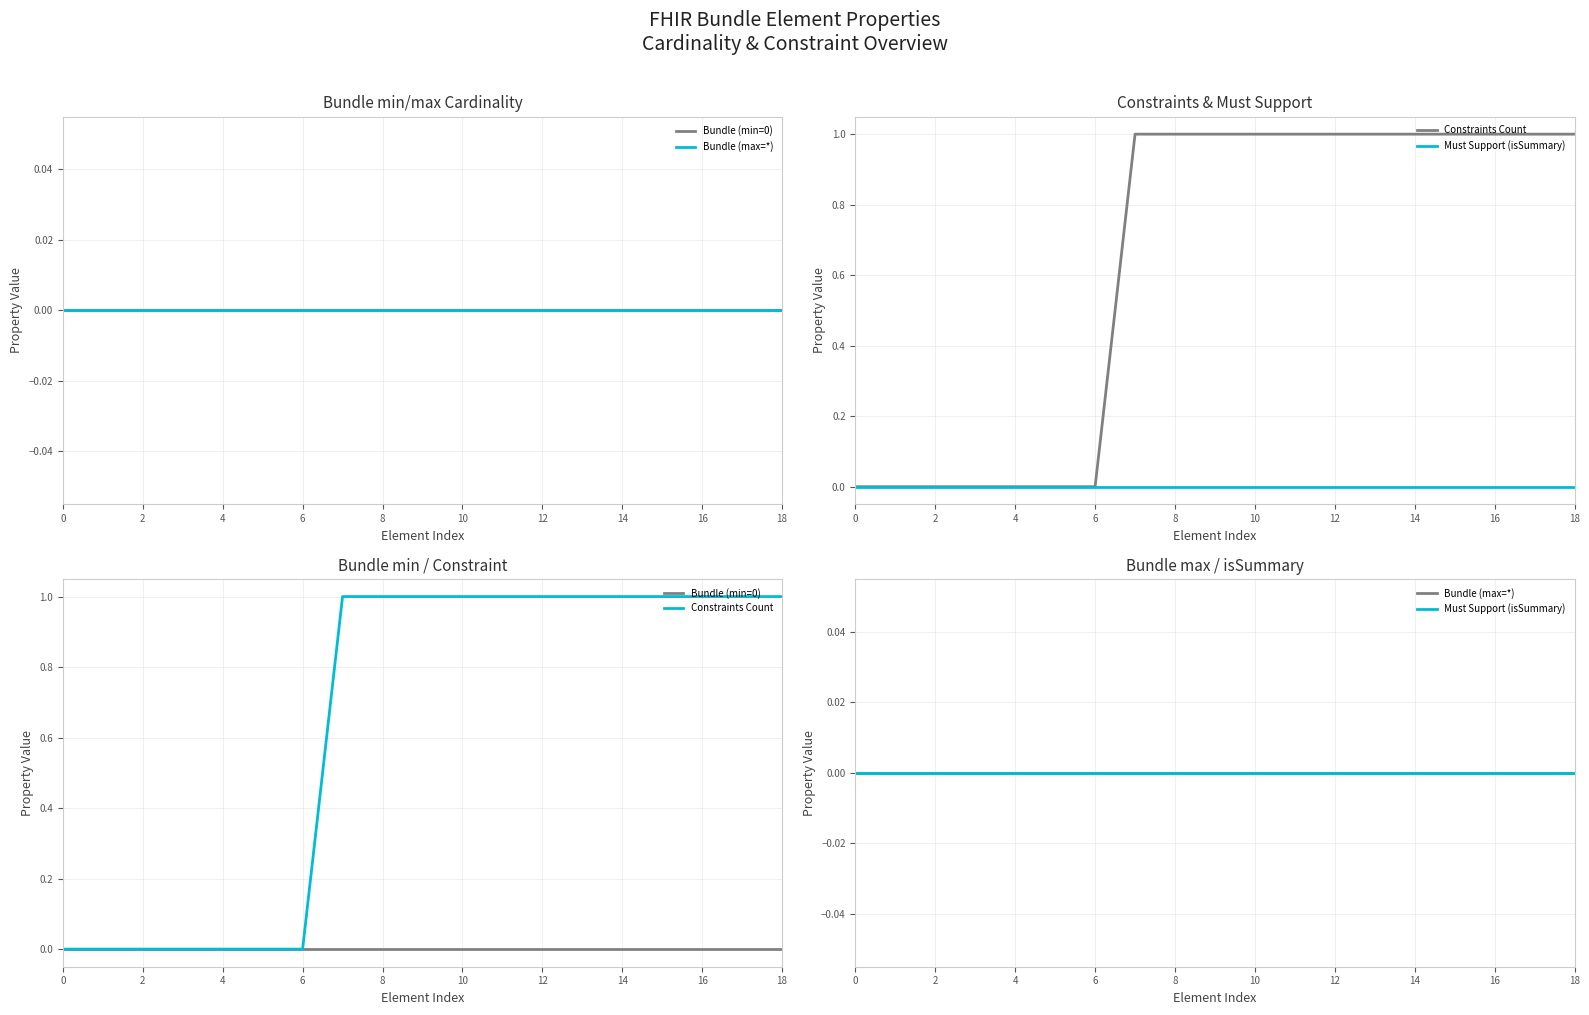

True or false: Constraints Count has a value of 2 at 18.

False